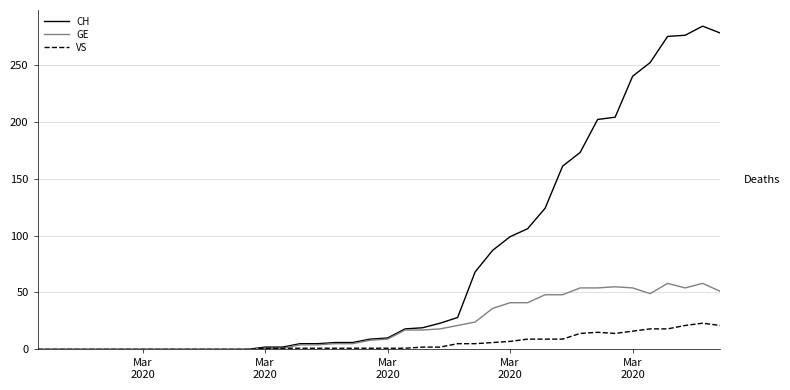

What are all the series names shown in the legend?

CH, GE, VS